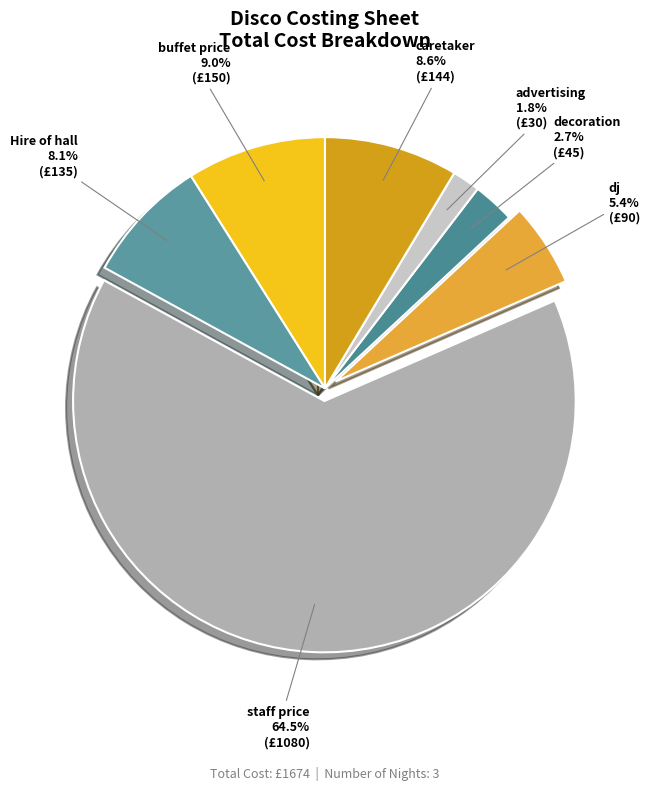

How much of the chart is everything except caretaker?

91.4%